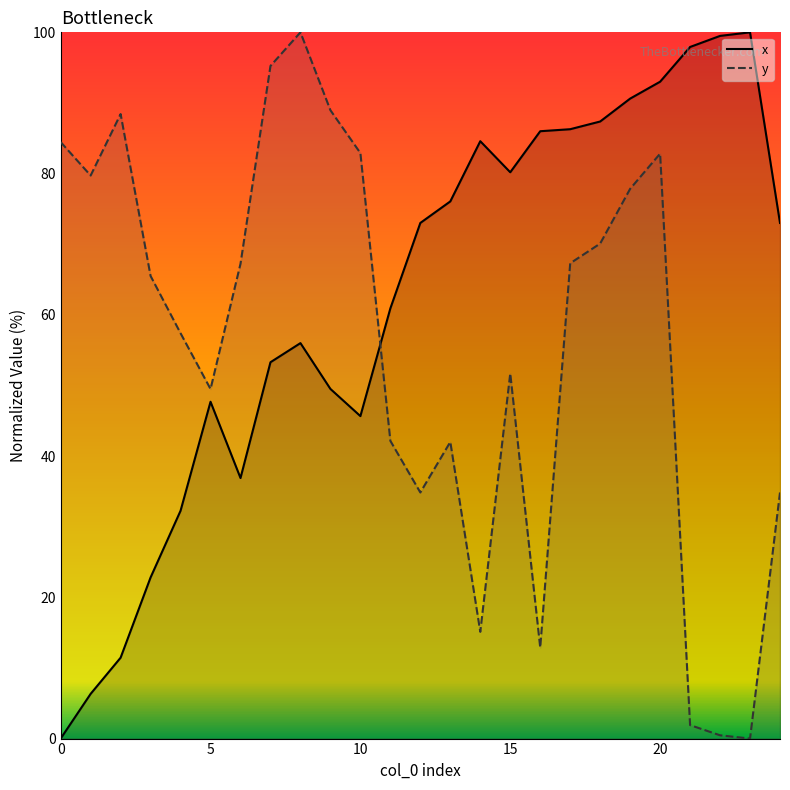

Reading left to right, list all the values displayed in this chart.

x: 0.0	6.3	11.5	22.8	32.3	47.7	36.9	53.3	56.0	49.5	45.7	60.9	73.0	76.1	84.6	80.2	86.0	86.3	87.4	90.6	93.0	97.9	99.5	100.0	73.0
y: 84.5	79.7	88.4	65.5	57.4	49.5	67.2	95.2	100.0	89.0	82.9	42.2	34.8	42.0	15.1	51.7	12.9	67.3	70.1	77.8	82.8	1.9	0.5	0.0	34.8